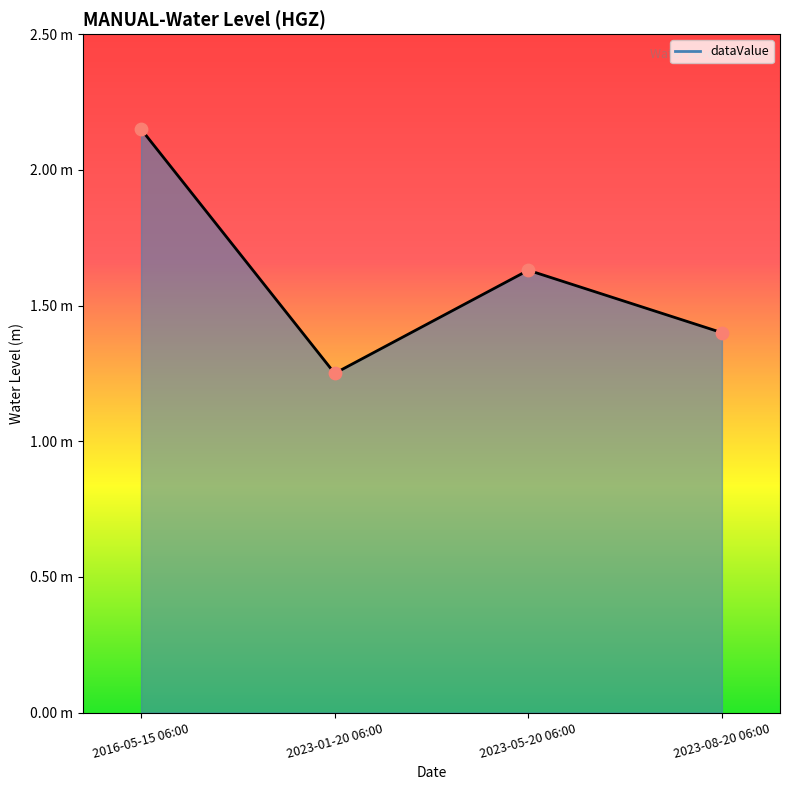

Approximately how many times larger is the value at 2023-05-20 06:00 compared to 2023-01-20 06:00?

1.3